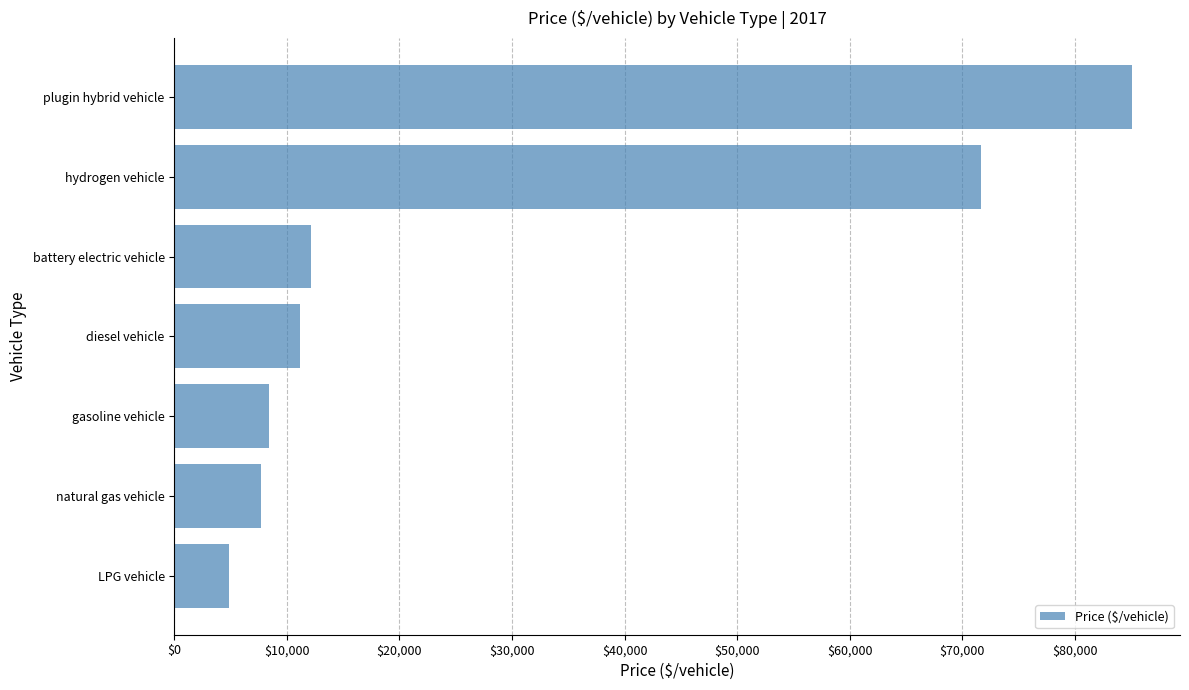

What is the difference between the maximum and minimum values?

80219.6